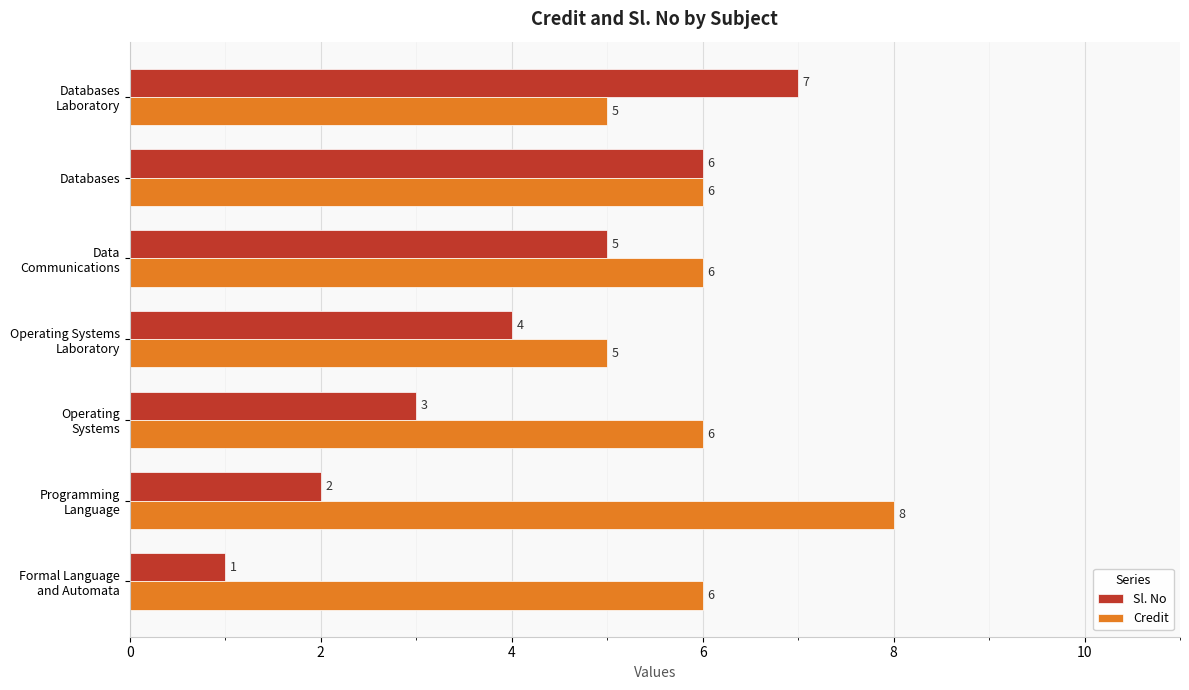

What is the minimum value shown in the chart?

1